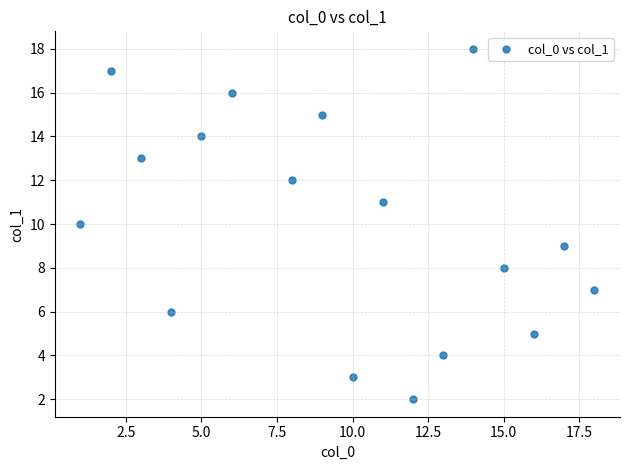

What is the range of X values (max minus min)?

17